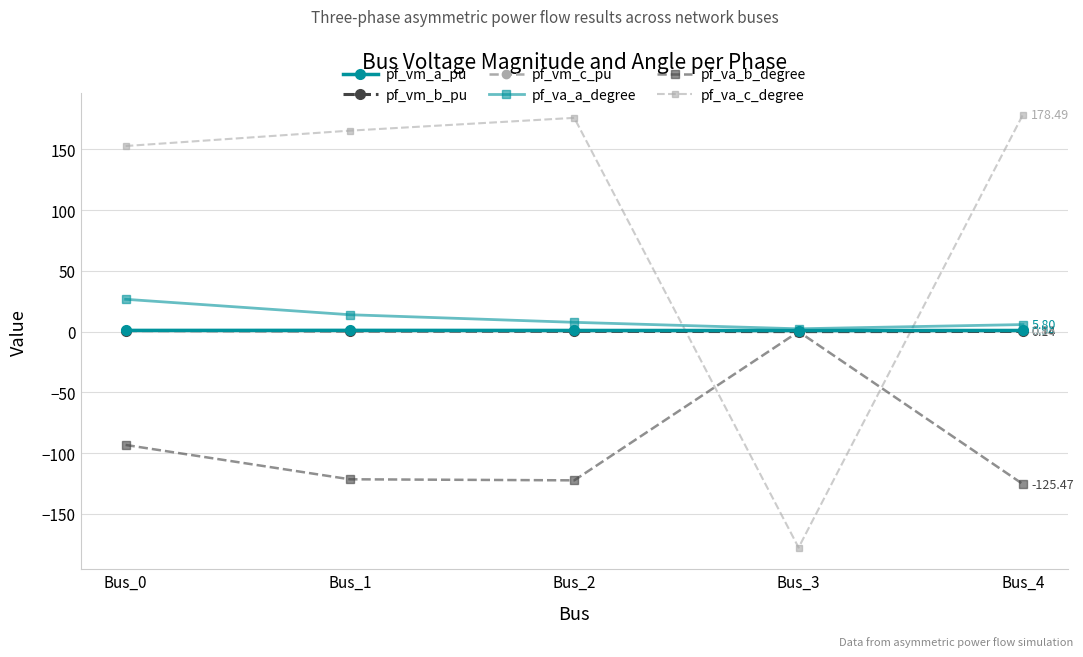

True or false: pf_va_b_degree has a value of -29.9 at Bus_2.

False